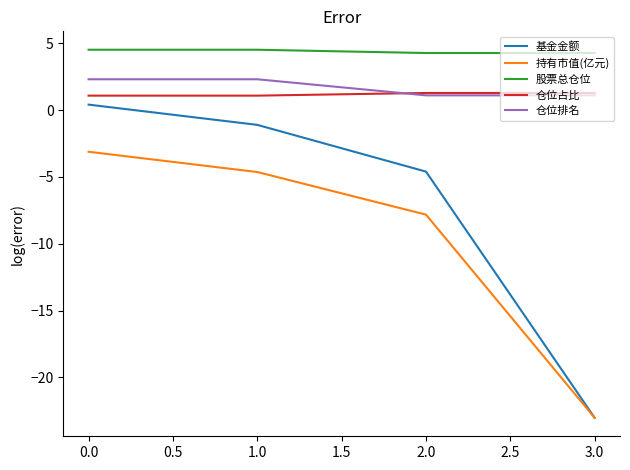

Rank the categories by 基金金额 value from lowest to highest.

3.0, 2.0, 1.0, 0.0